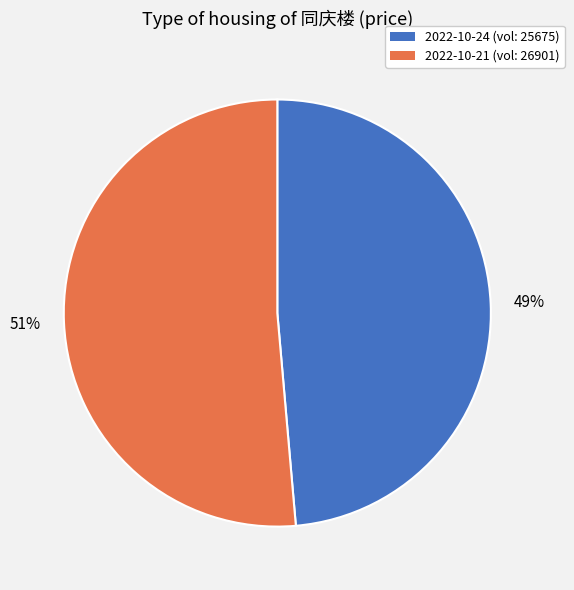

Is there a majority slice in this chart?

Yes